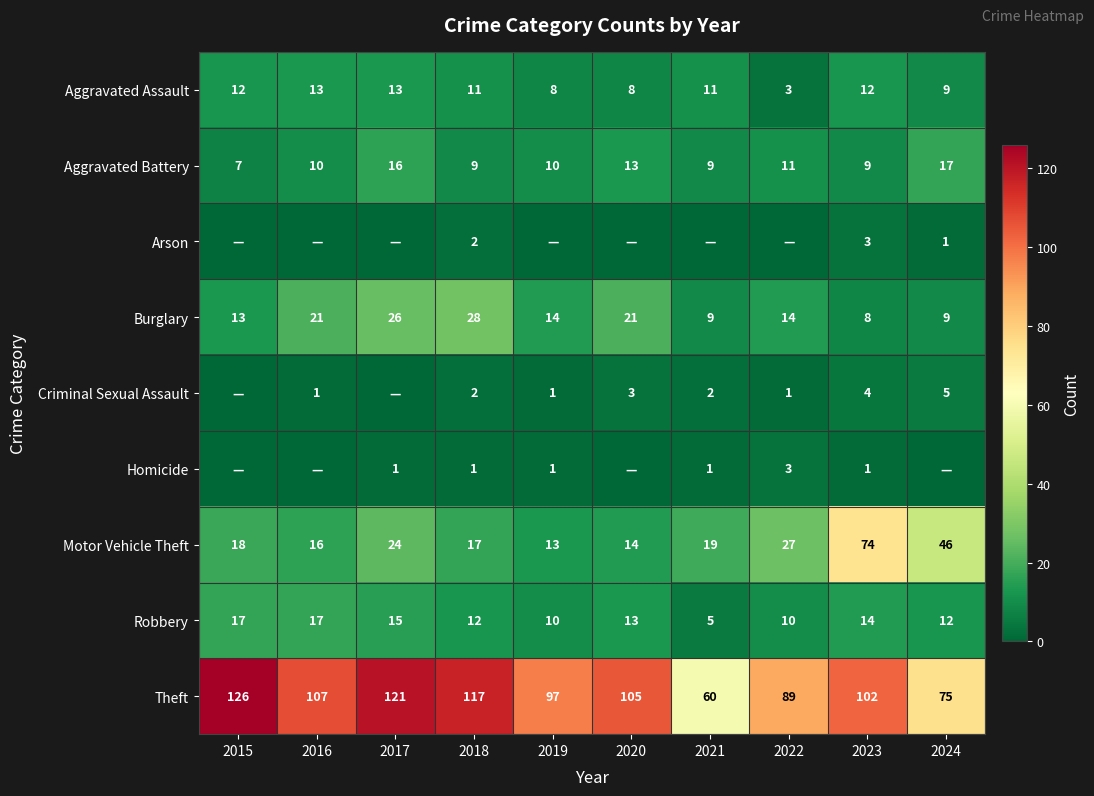

Is the value of Theft at 2017 greater than the value of Robbery at 2015?

Yes